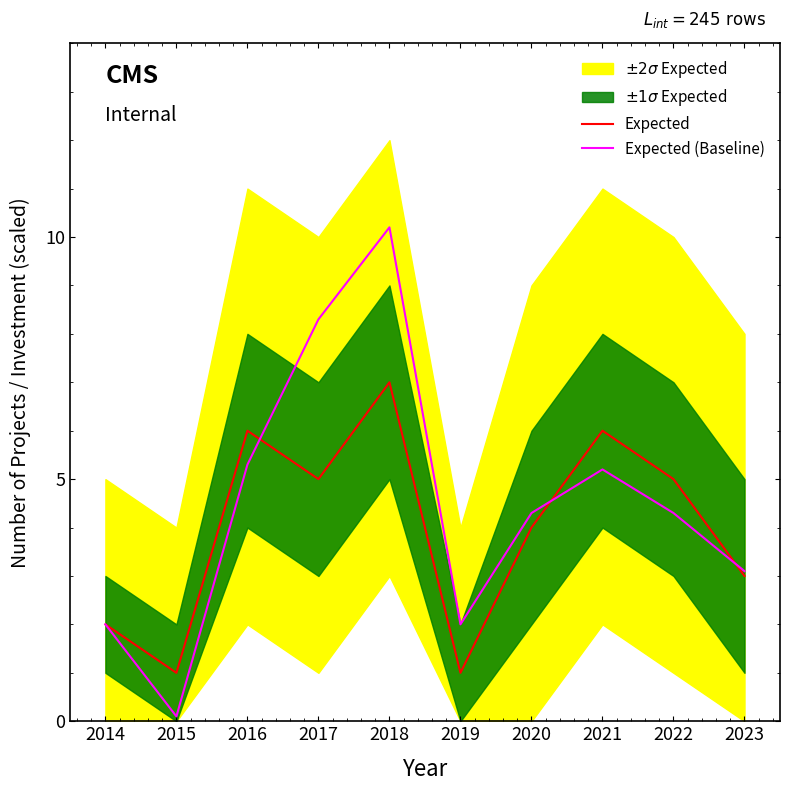

How many lines are shown in the chart?

2